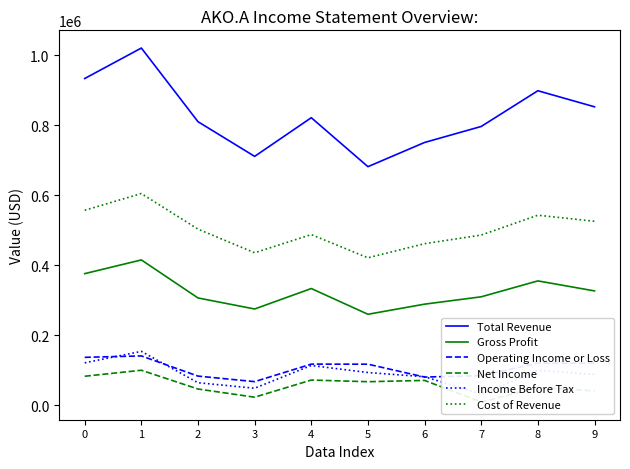

What are all the series names shown in the legend?

Total Revenue, Gross Profit, Operating Income or Loss, Net Income, Income Before Tax, Cost of Revenue